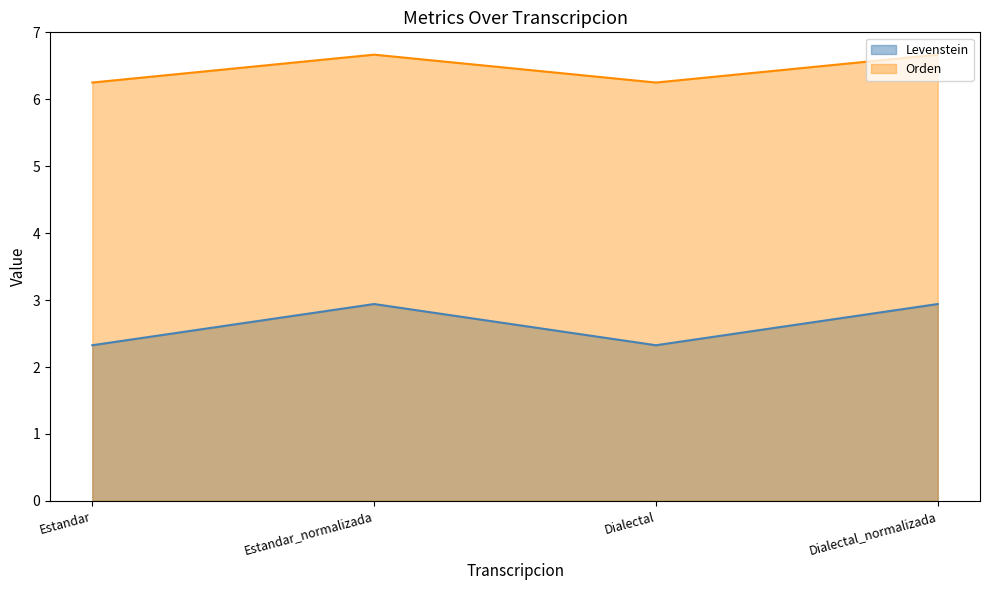

Between Estandar and Dialectal, which series saw the biggest shift?

Levenstein